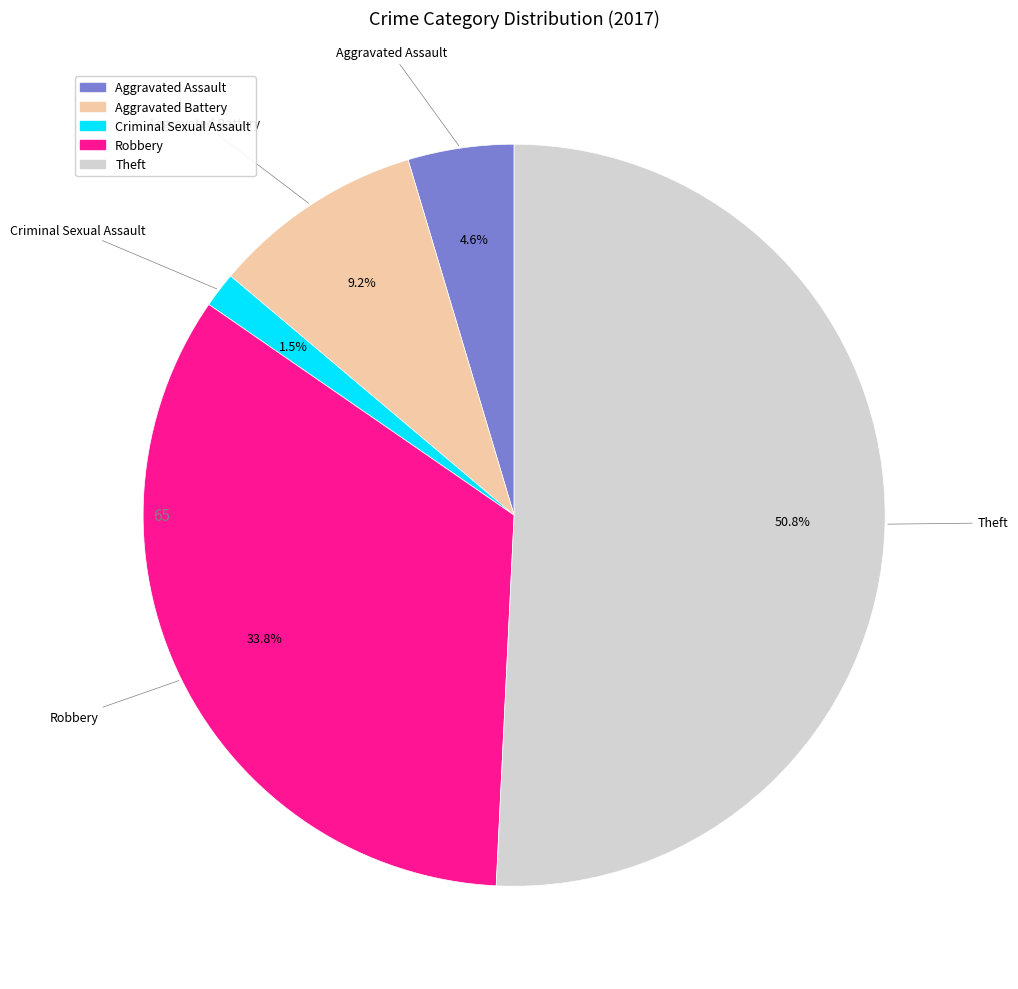

Is there a majority slice in this chart?

Yes